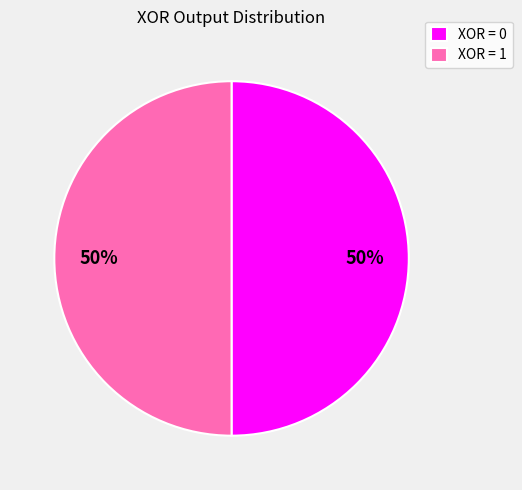

To the nearest percent, what percentage of the pie is XOR = 0?

50%